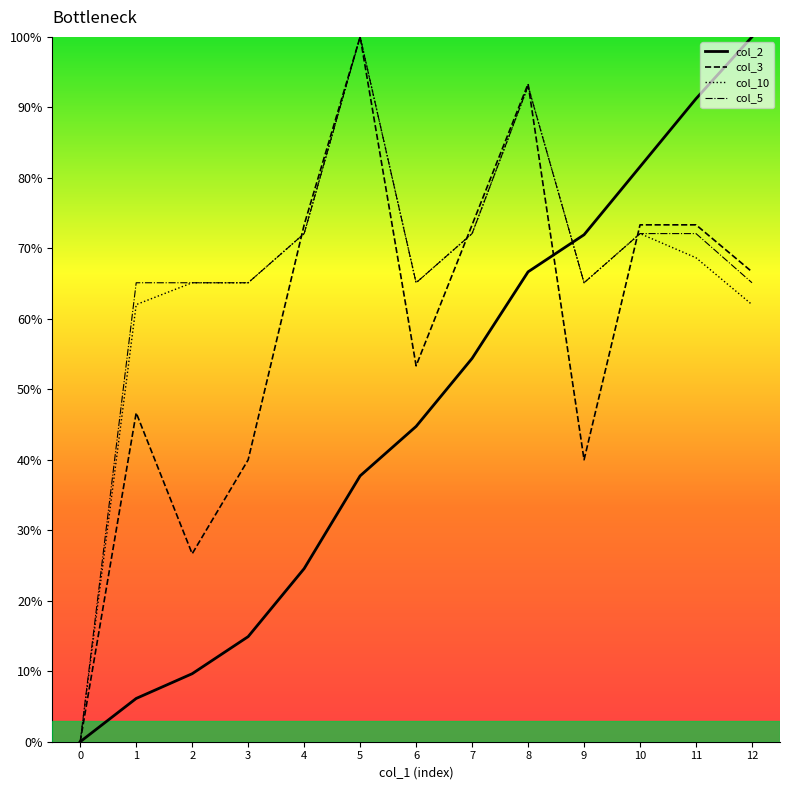

Which series changed the most between 6 and 9?

col_2